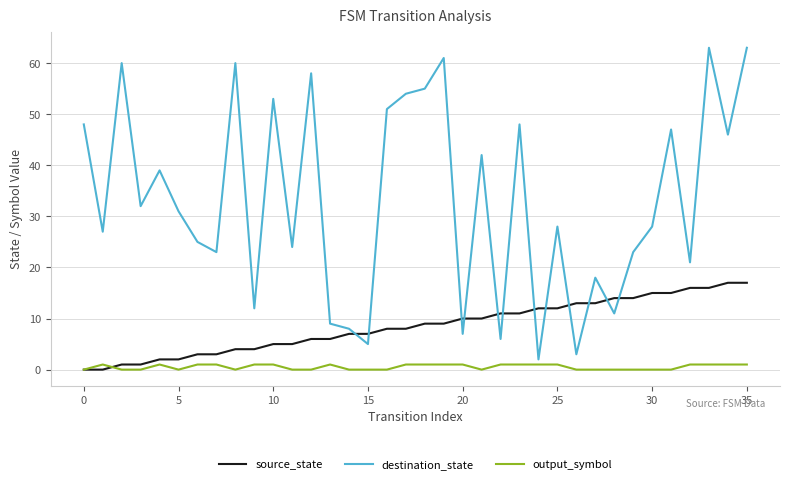

Is this an area chart (filled region under the line)?

No